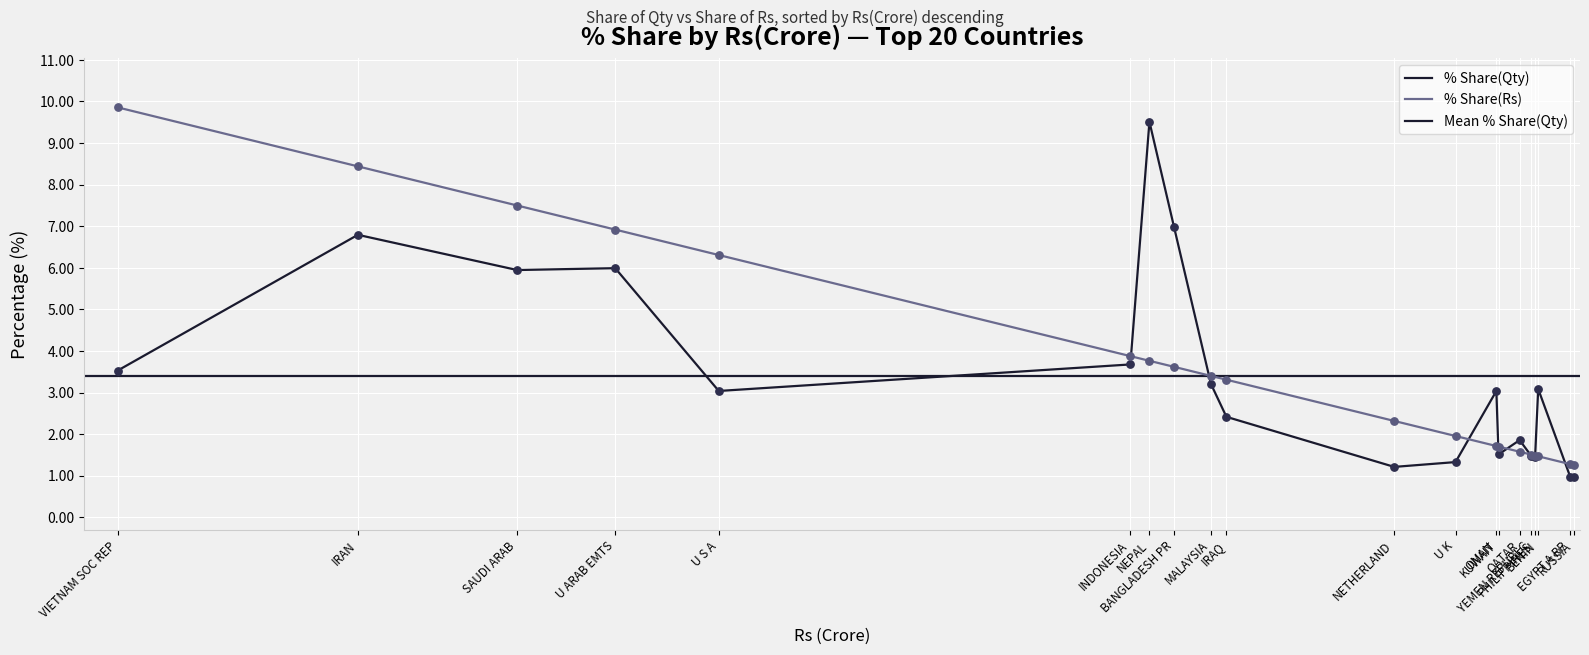

Which series reaches the maximum Y coordinate?

% Share(Rs)